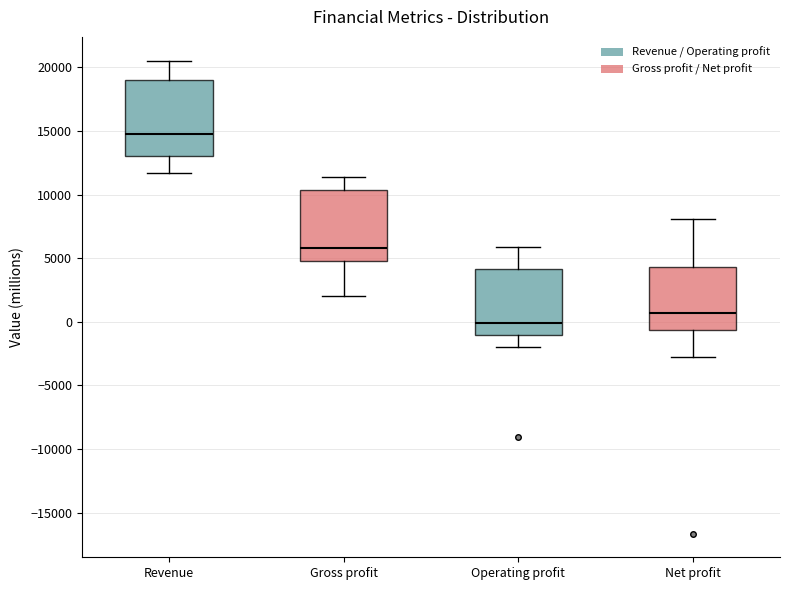

Where does the upper whisker of the box for Revenue end on the y-axis? The values are not printed on the chart, so give them approximately, as read against the axis.

20500